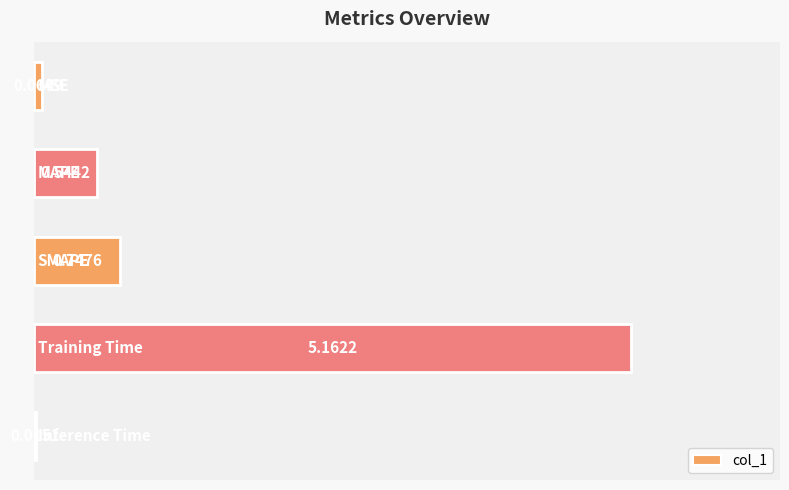

Reading left to right, what are all the values shown in this chart?

0=0.1	1=0.5	2=0.7	3=5.2	4=0.0